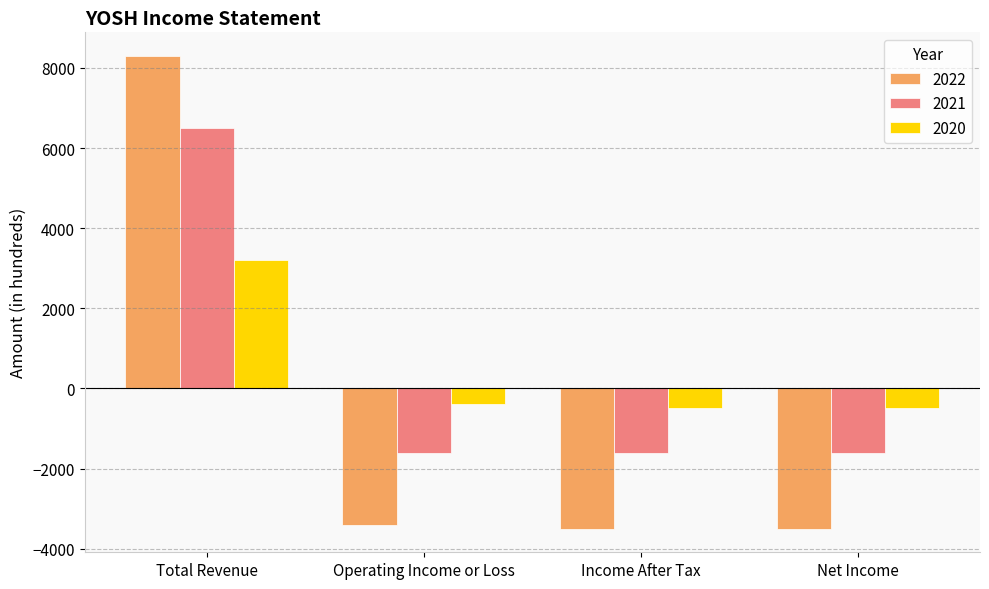

What are all the series names shown in the legend?

2022, 2021, 2020